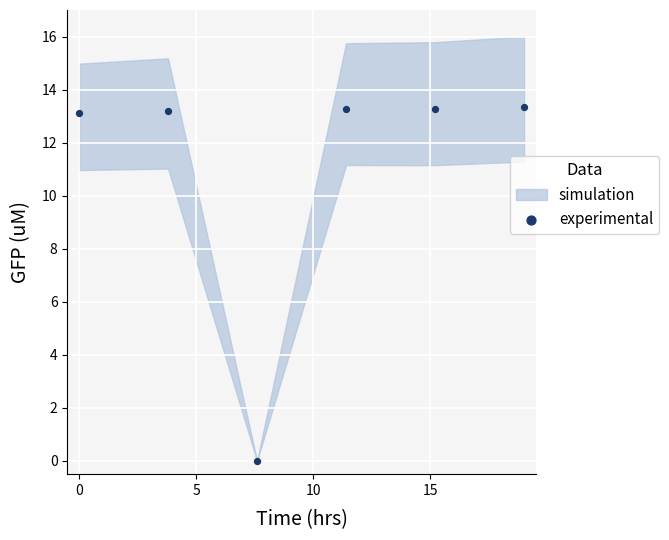

What is the range of Y values (max minus min)?

13.4